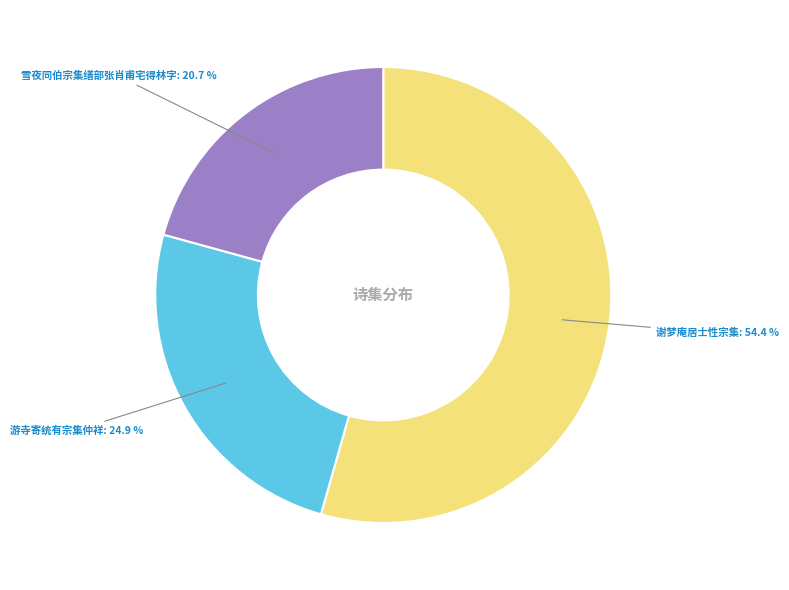

Is there any slice that represents more than half of the pie?

Yes